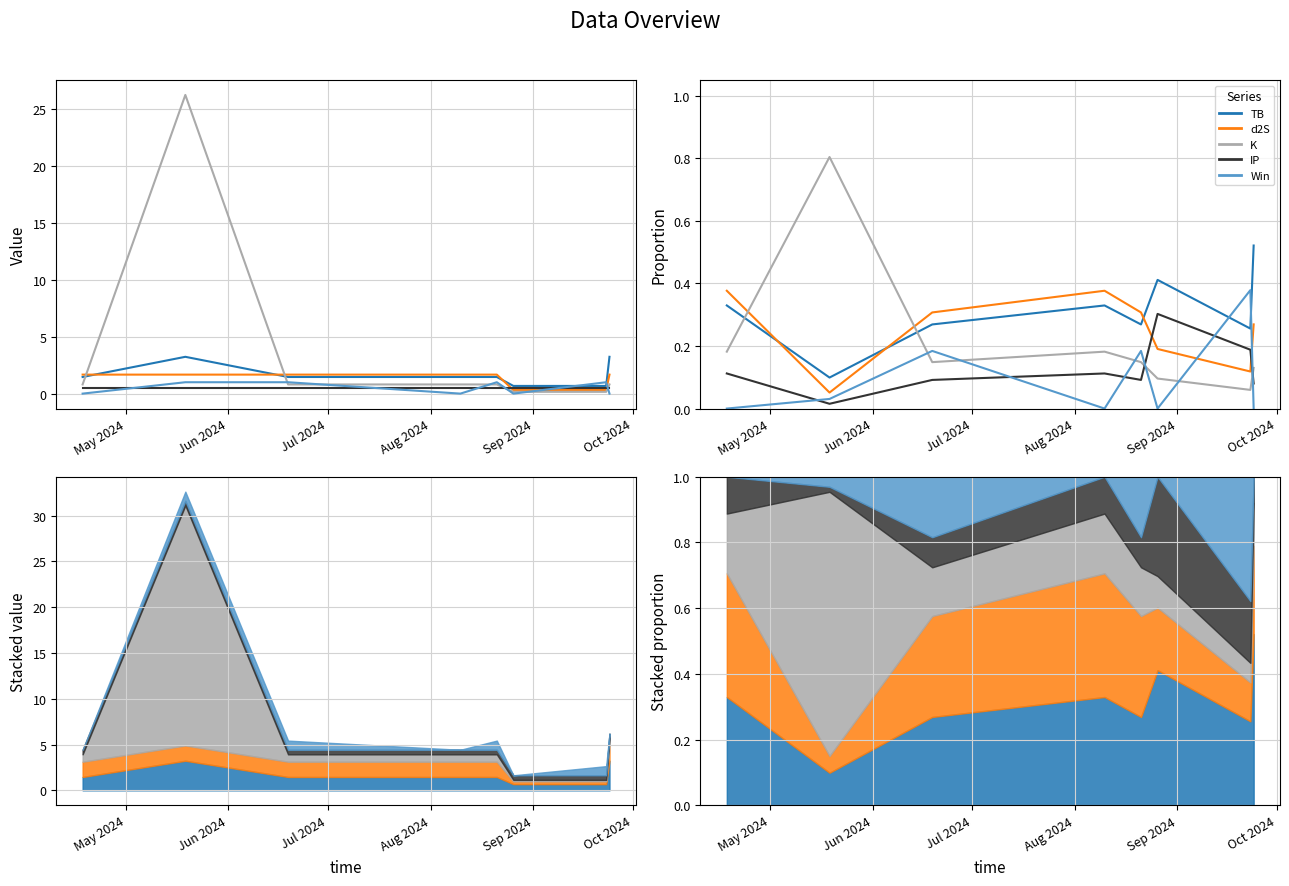

Which series has the largest range (max minus min)?

K